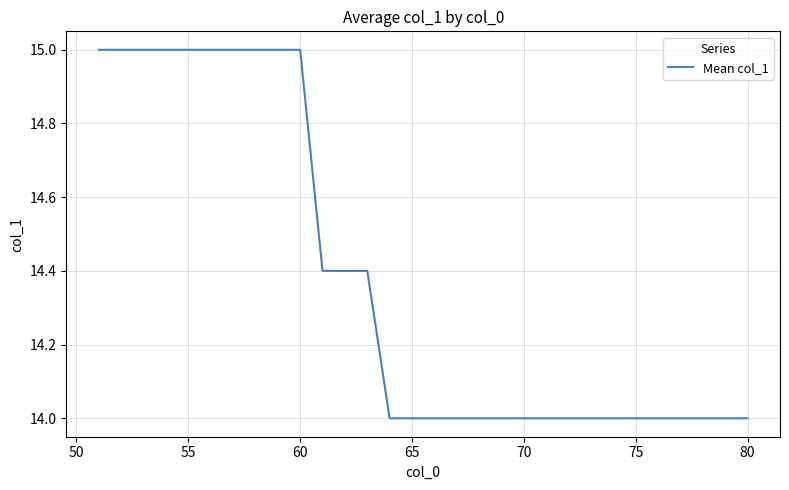

What is the difference between the maximum and minimum values?

1.0